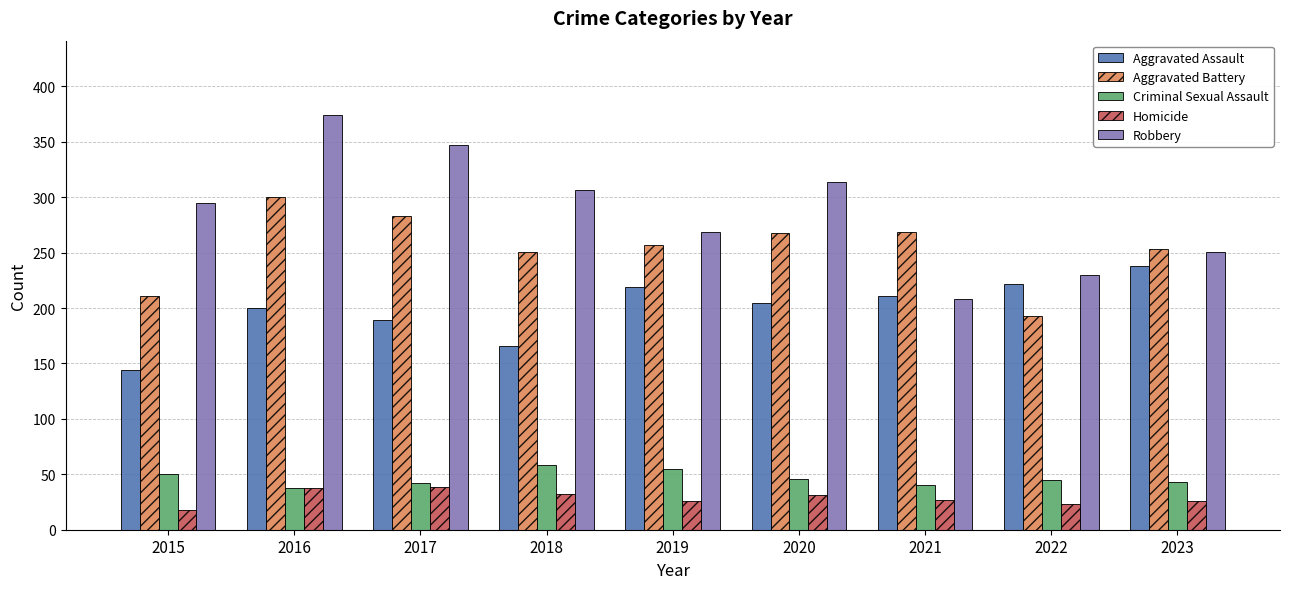

List the series in order of their peak value, highest first.

Robbery, Aggravated Battery, Aggravated Assault, Criminal Sexual Assault, Homicide